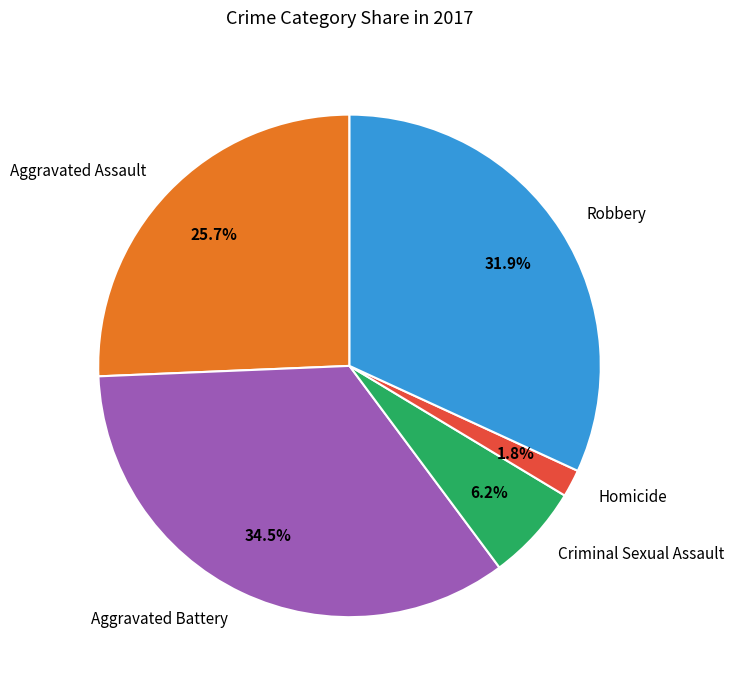

Count the number of slices in the pie.

5